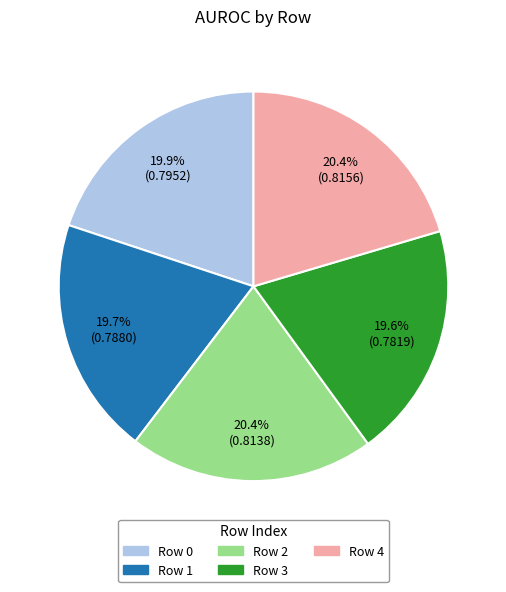

Between Row 0 and Row 4, which is larger?

Row 4